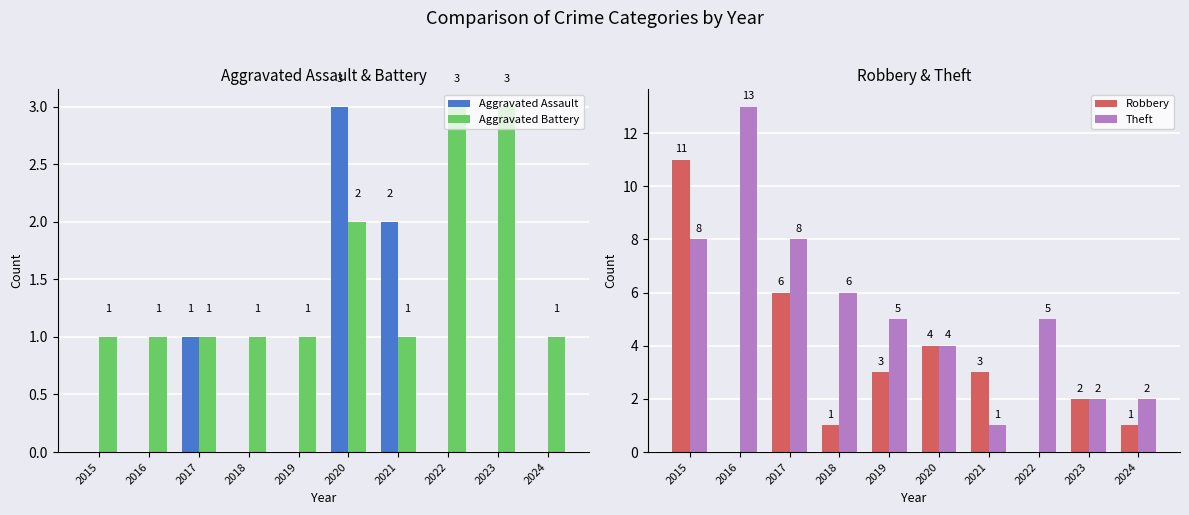

How many data points in Robbery are above 3?

3